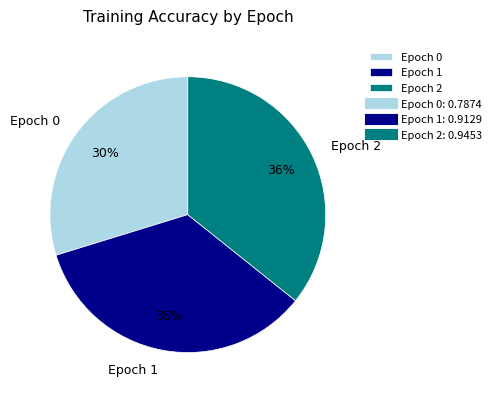

Rank the categories by value from lowest to highest.

Epoch 0, Epoch 1, Epoch 2